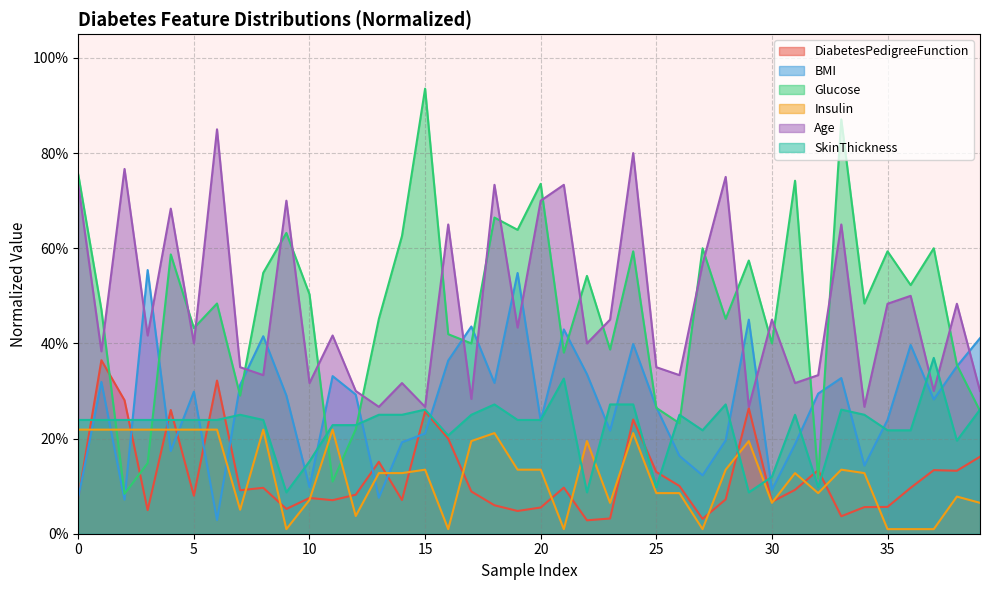

Which label corresponds to the smallest value in the chart?

9